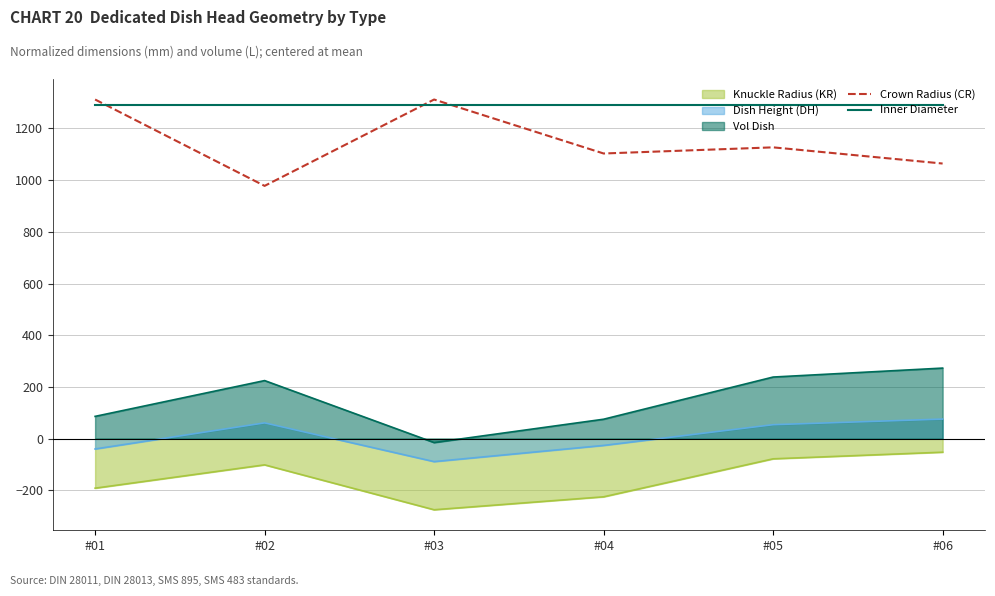

What is the sum of the Crown Radius (CR) values at #04 and #02?

2080.9